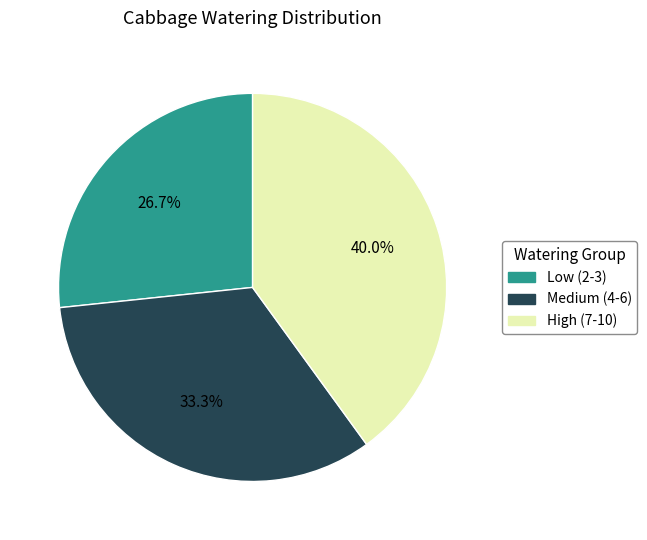

Is there any slice that represents more than half of the pie?

No